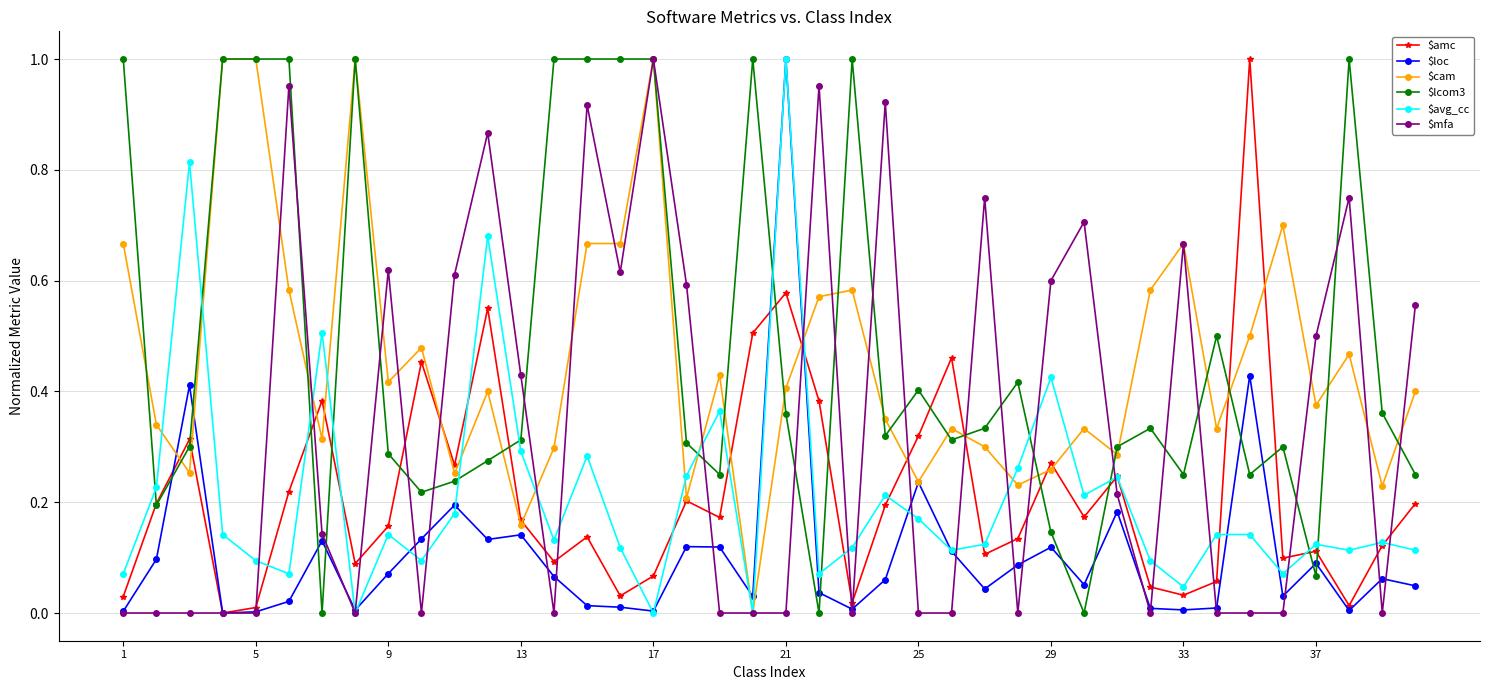

True or false: $loc has more than 2 interior local peaks.

True